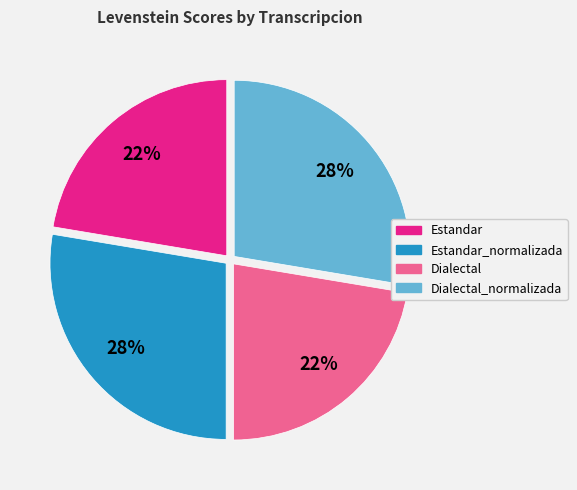

The Estandar slice represents 22% of the pie. True or false?

True